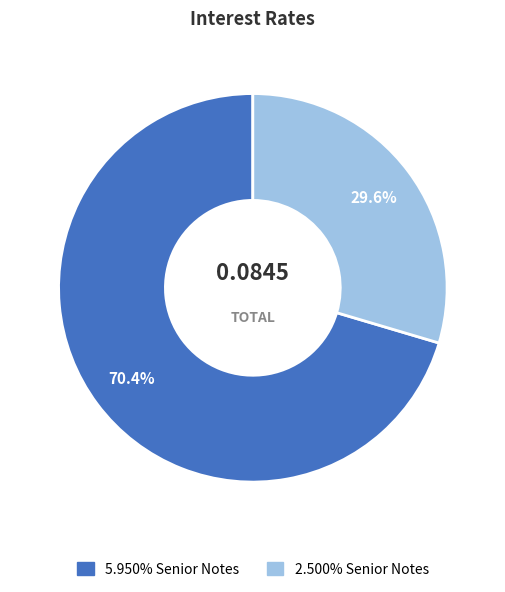

What percentage is NOT represented by 5.950% Senior Notes?

29.6%